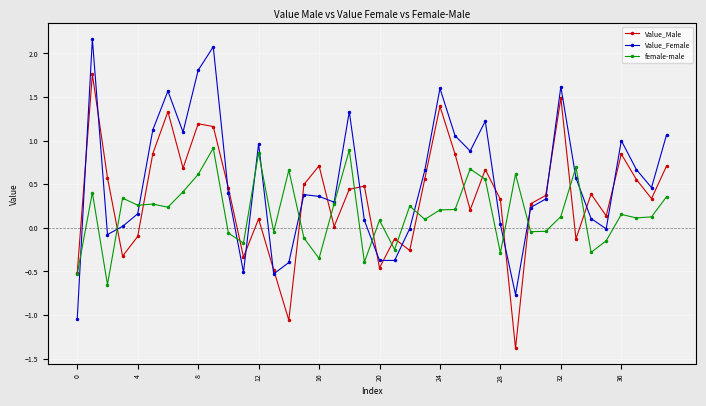

At how many categories does at least one series exceed -1?

40